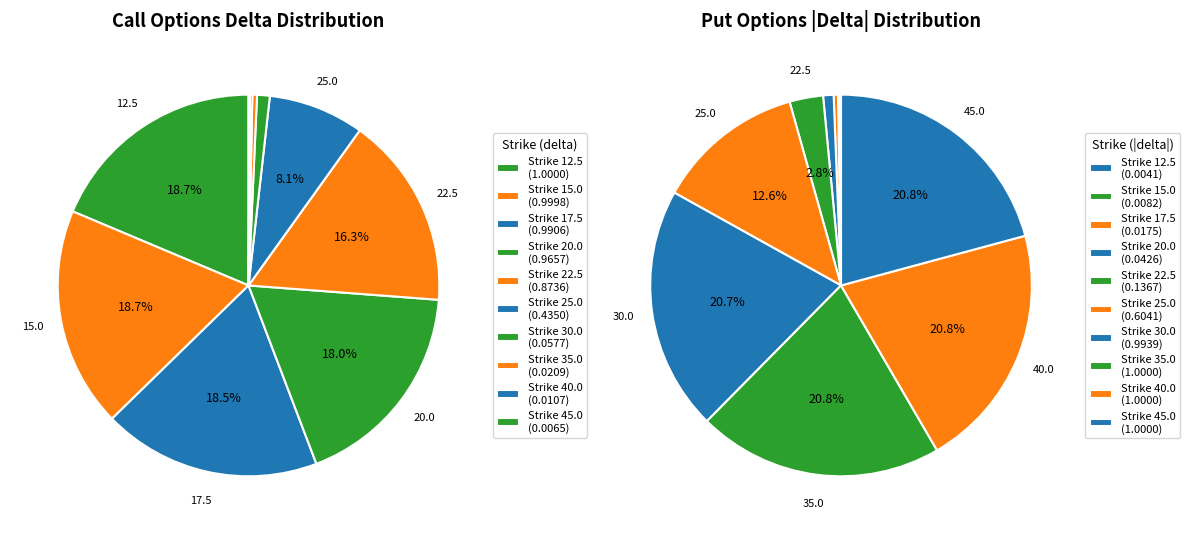

True or false: 17.5 accounts for 27% of the total.

False